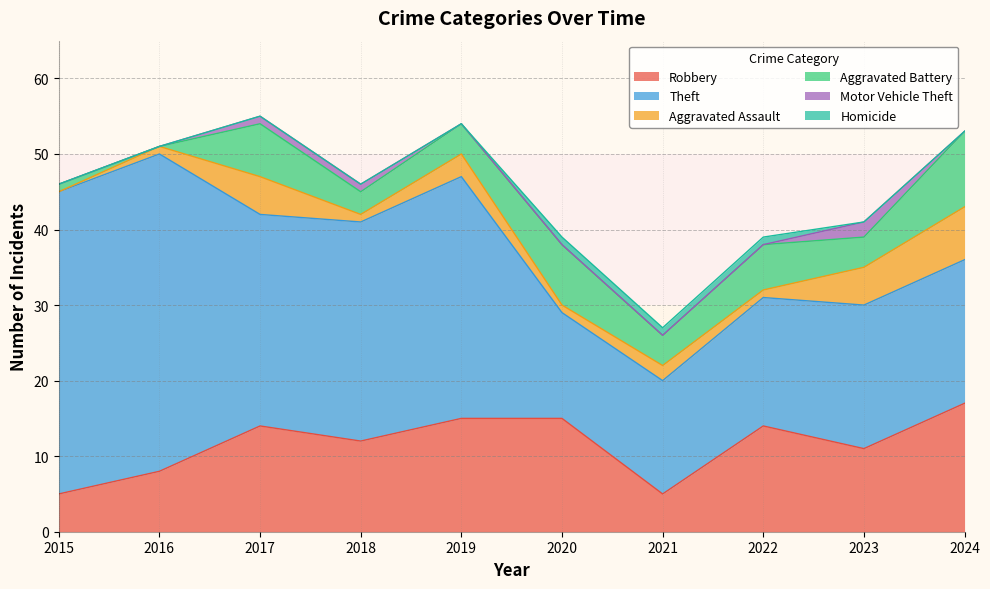

How many interior local peaks does the Motor Vehicle Theft series have?

1